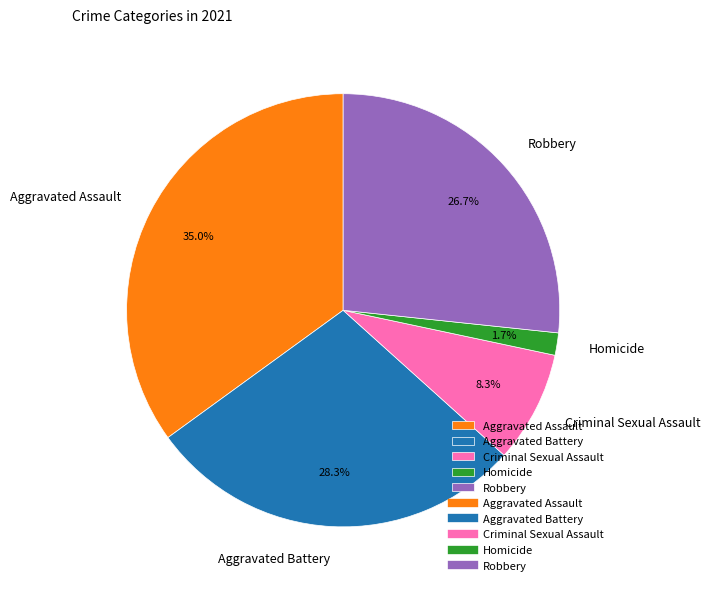

Count the number of slices in the pie.

5